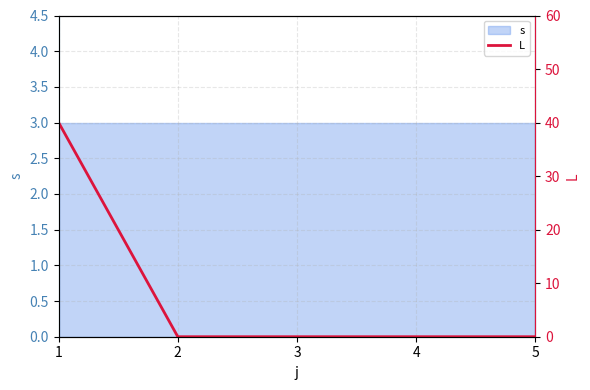

How many lines are shown in the chart?

1